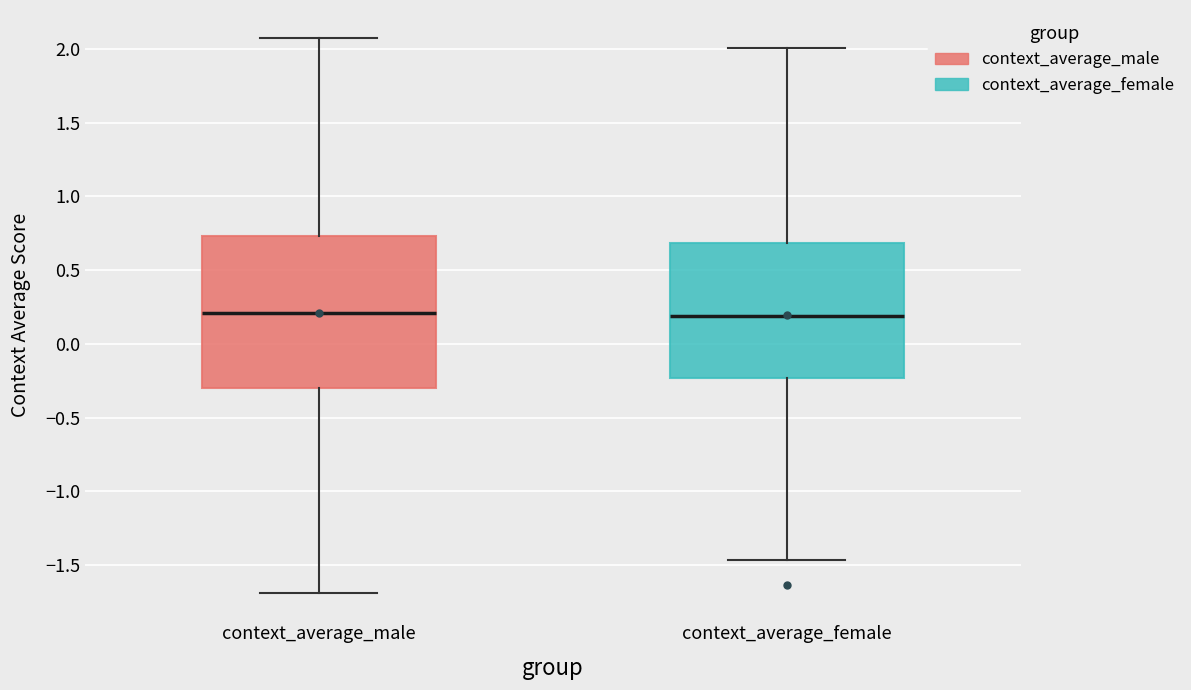

Reading left to right, read every box against the y-axis: the position of its median line, the range the box covers, and the ends of its whiskers. The values are not printed on the chart, so give them approximately, as read against the axis.

context_average_male: median 0.20, box -0.30 to 0.75, whiskers -1.70 to 2.05
context_average_female: median 0.20, box -0.25 to 0.70, whiskers -1.45 to 2.00